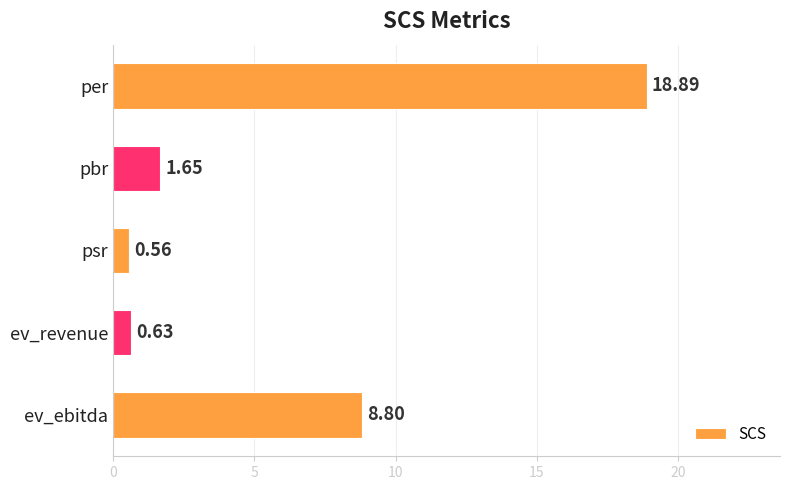

Rank the categories by value from highest to lowest.

per, ev_ebitda, pbr, ev_revenue, psr